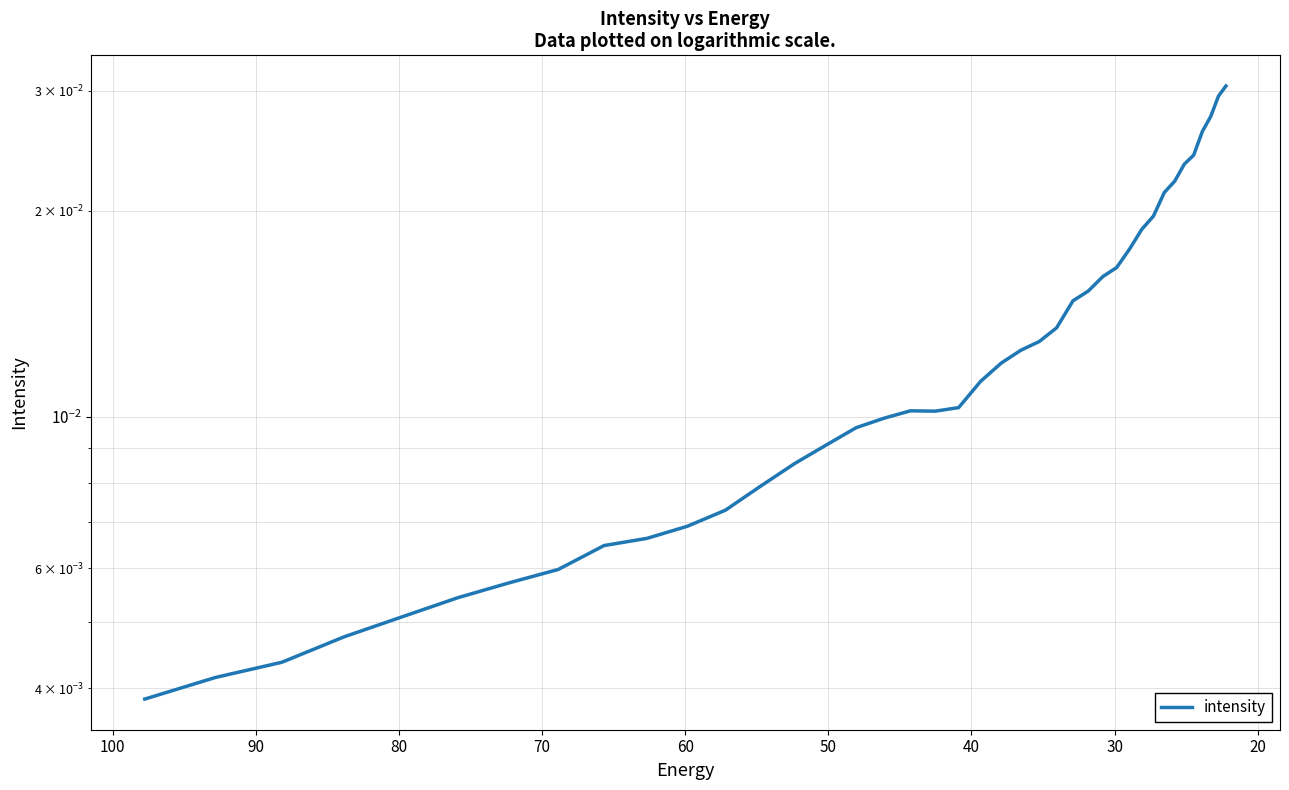

How many interior local valleys (lower than both neighbors) does the data have?

1